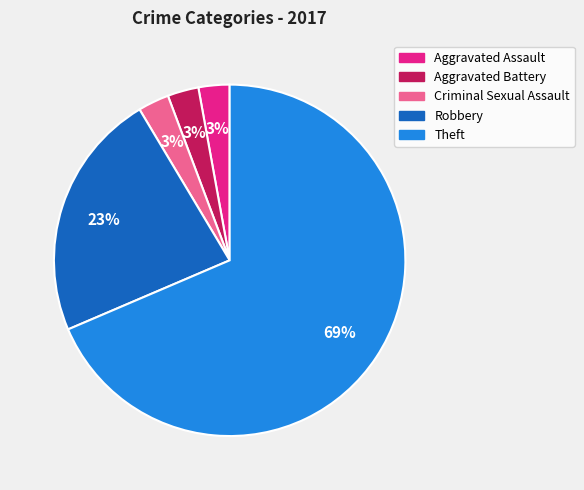

True or false: Robbery accounts for 23% of the total.

True